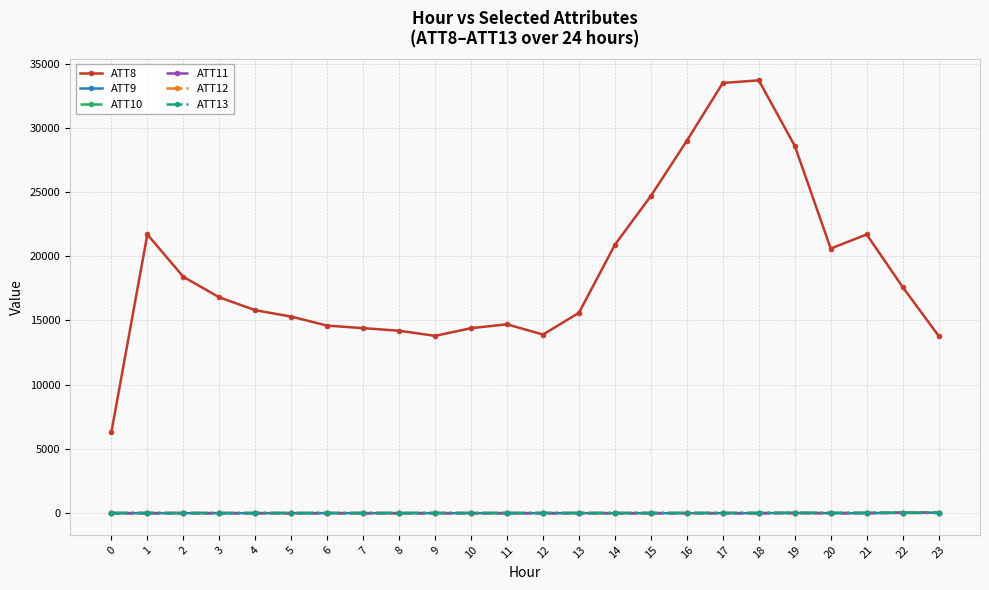

Which series has the widest spread of values?

ATT8